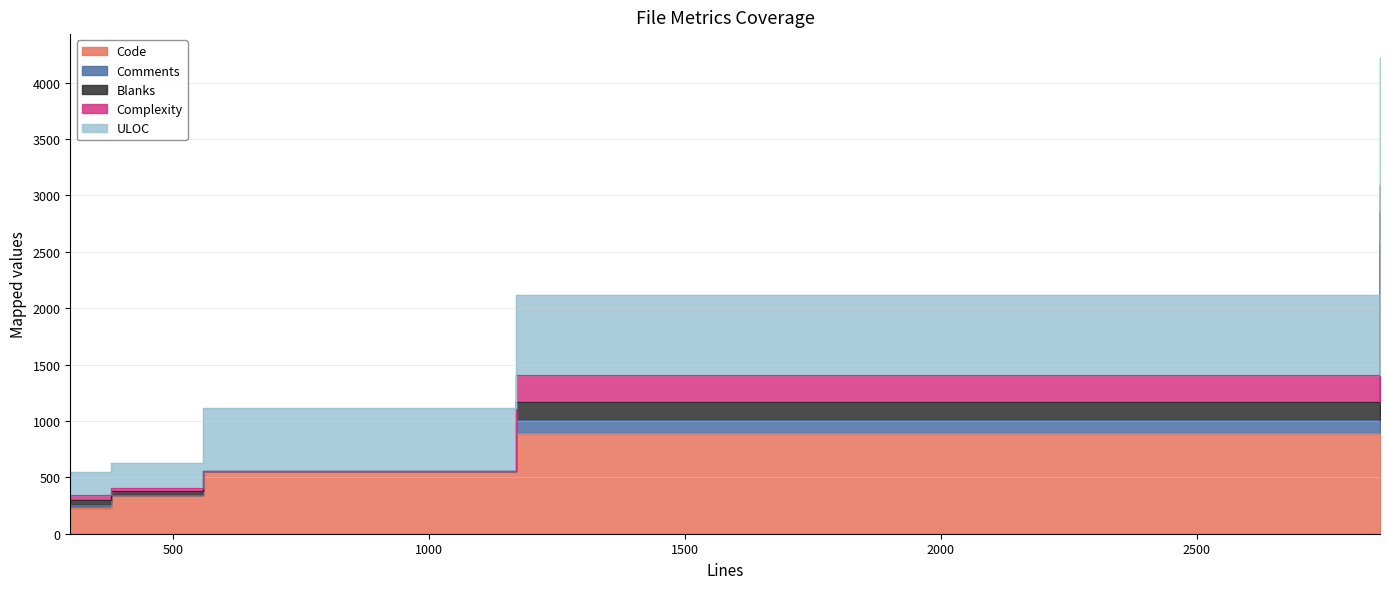

Rank the series by their maximum value, from lowest to highest.

Comments, Complexity, Blanks, ULOC, Code